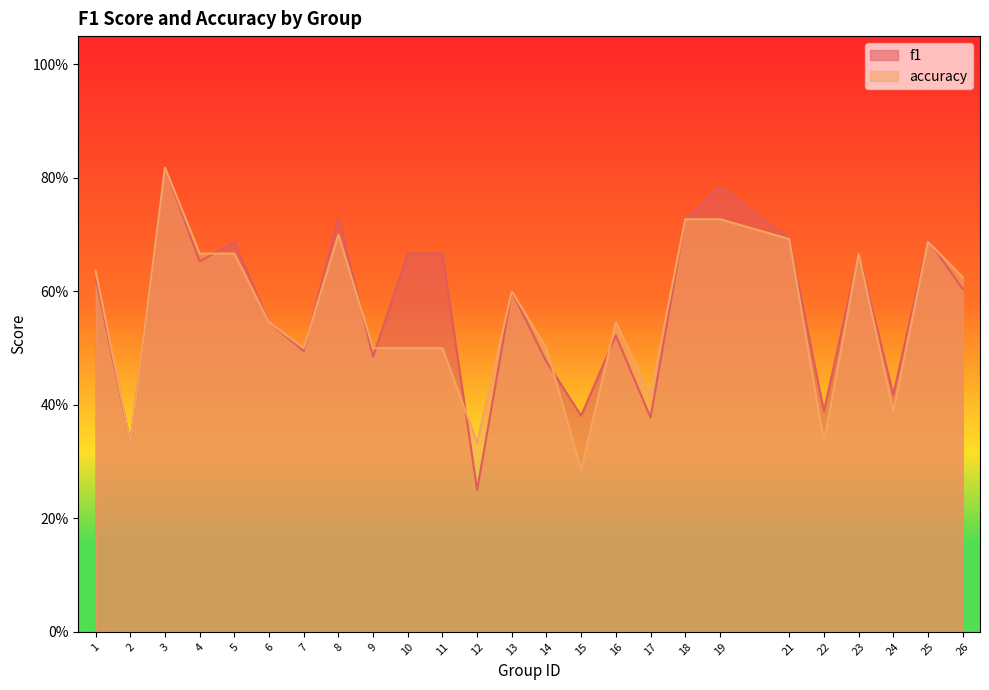

True or false: accuracy has a value of 0.6 at 1.

True